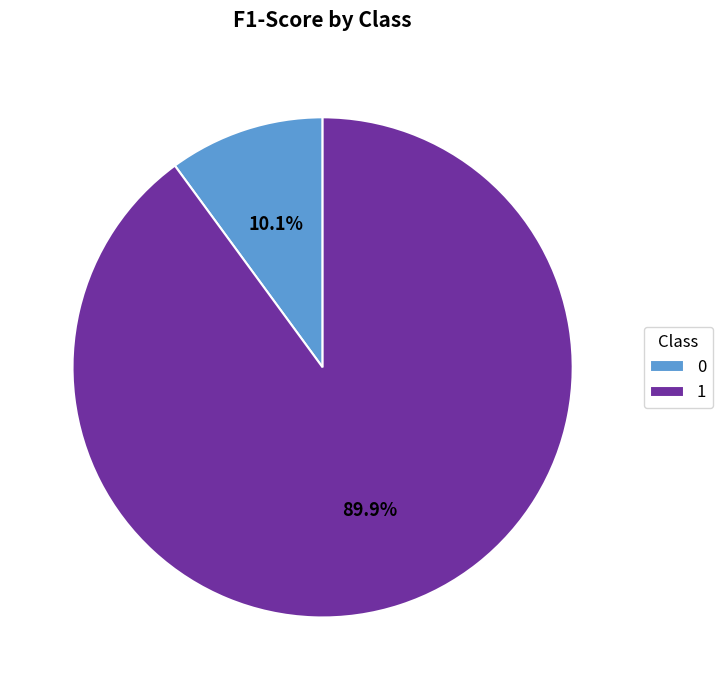

Does any single category account for the majority?

Yes